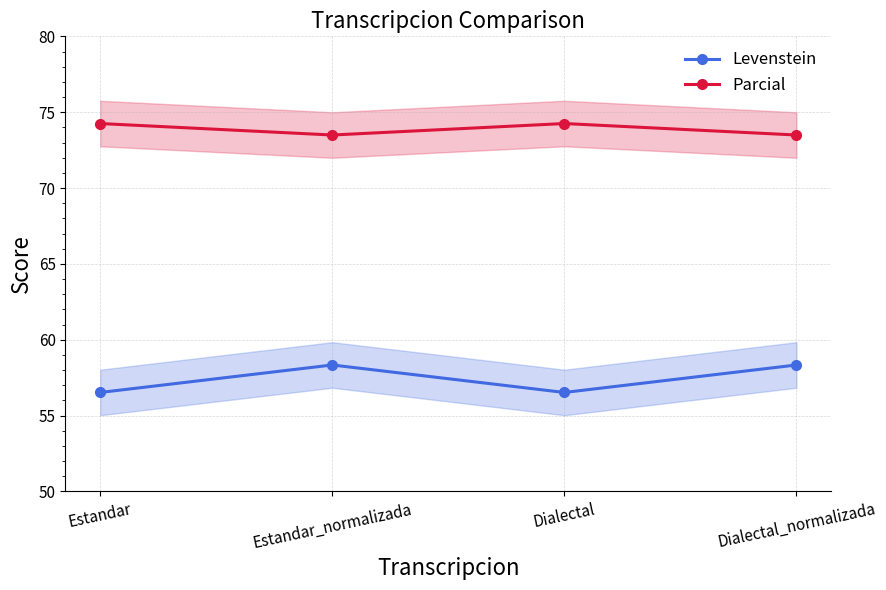

Is it true that Parcial equals 74.3 at Dialectal?

True